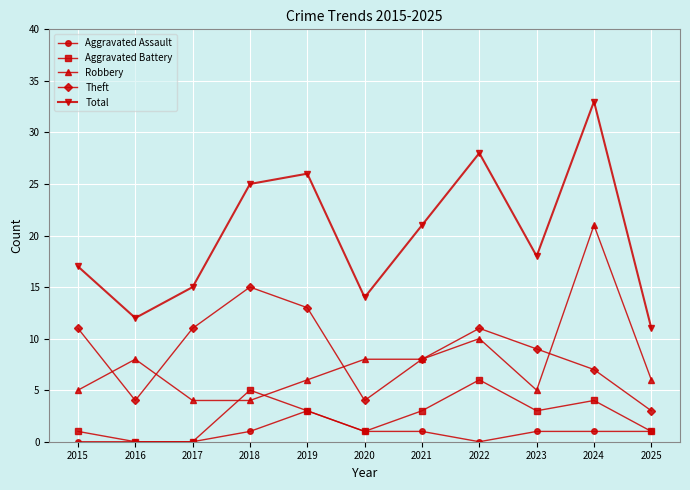

What is the maximum value for Theft?

15